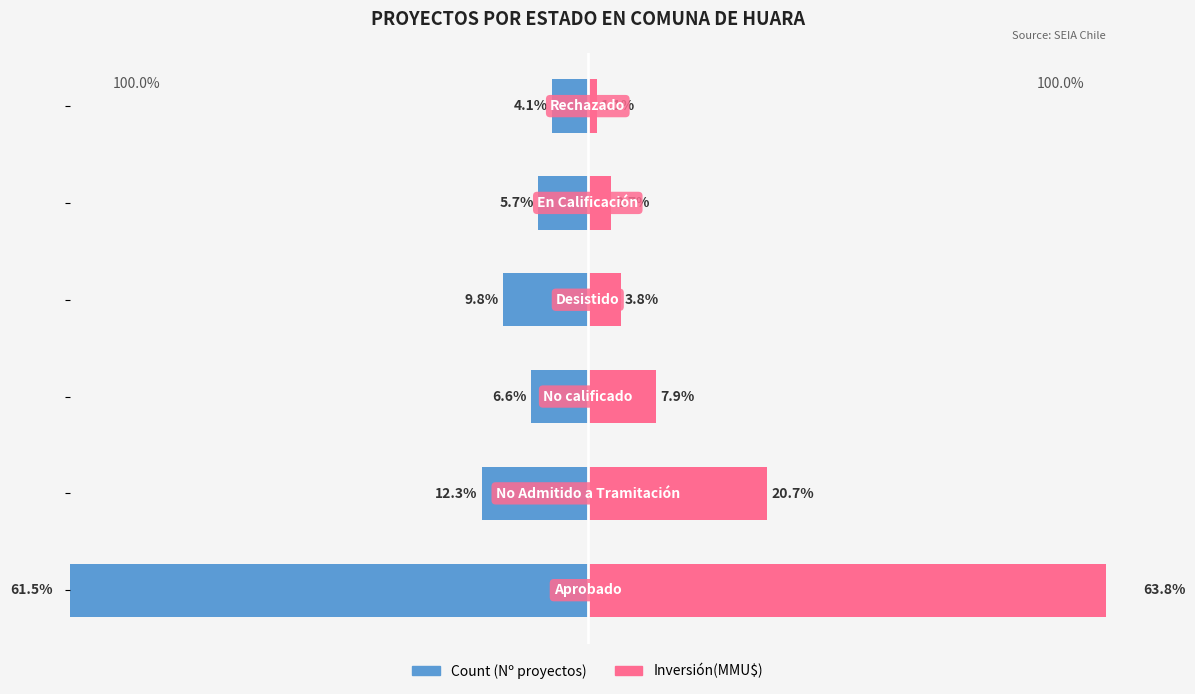

Between 2 and 3, which is larger?

2